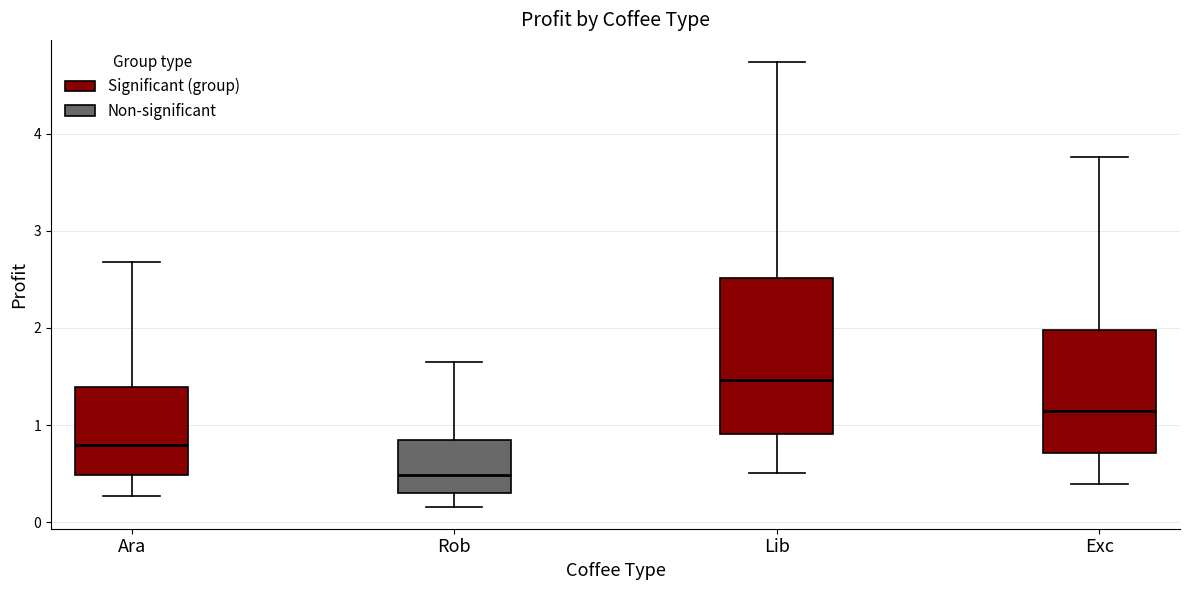

Where does the lower whisker of the box for Exc end on the y-axis? The values are not printed on the chart, so give them approximately, as read against the axis.

0.4